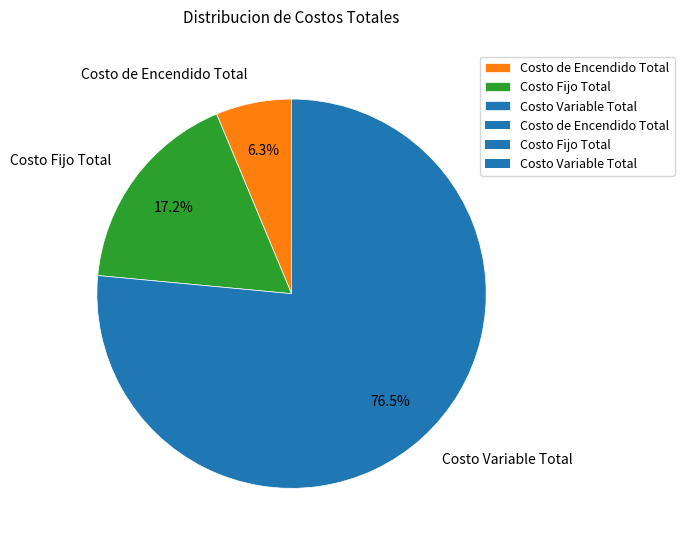

Rank the categories by value from lowest to highest.

Costo de Encendido Total, Costo Fijo Total, Costo Variable Total